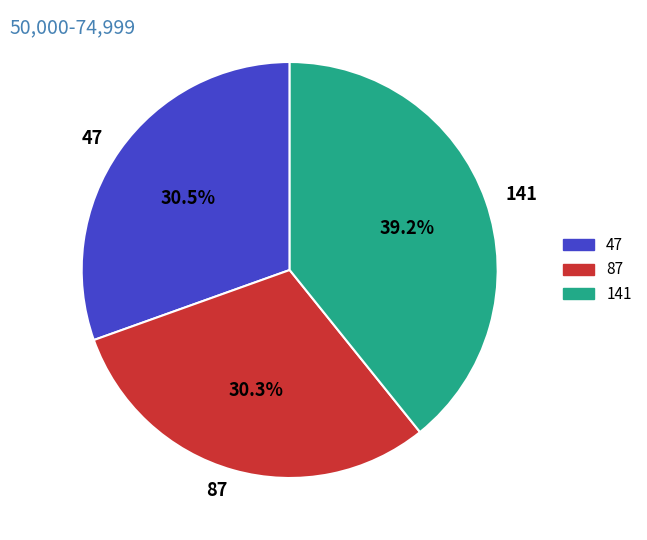

What percentage is the 87 slice, to the nearest percent?

30%